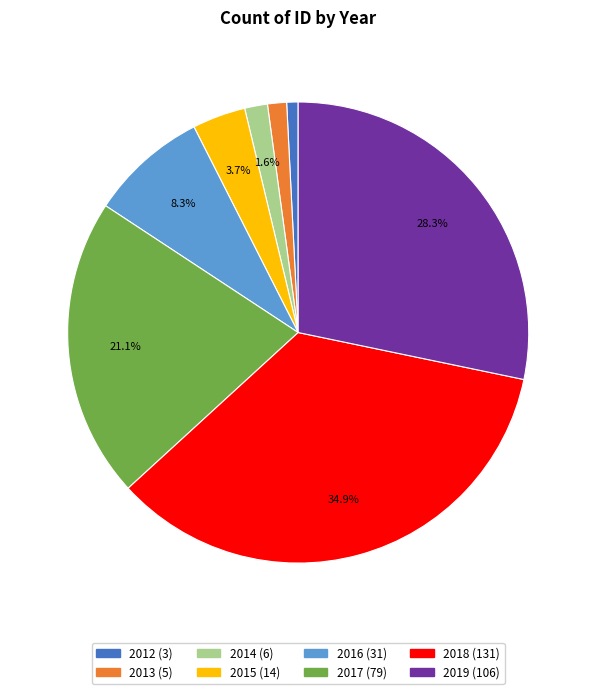

Is there a majority slice in this chart?

No